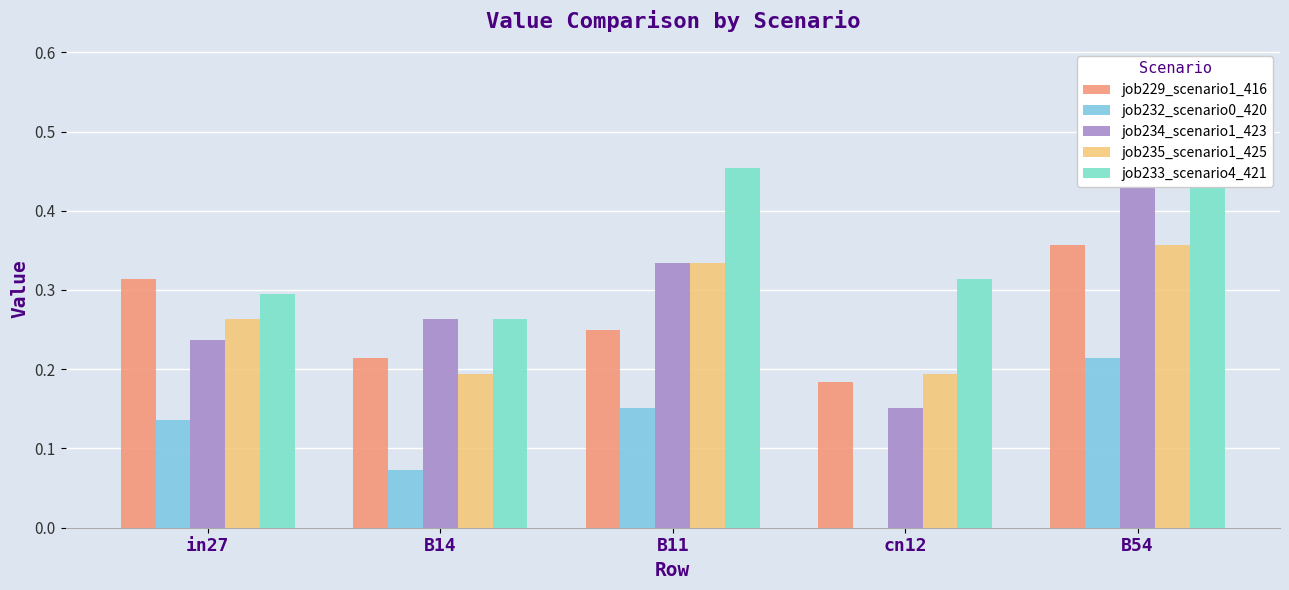

At how many categories does at least one series exceed 0?

5